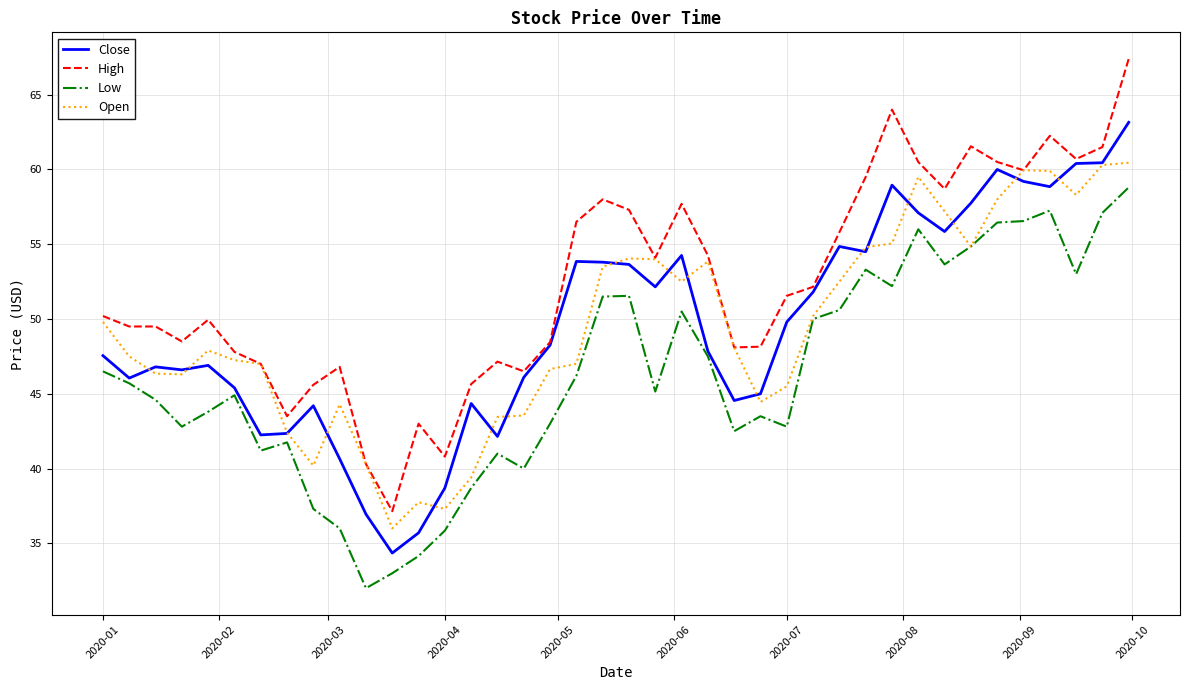

What is the minimum value for Open?

36.0